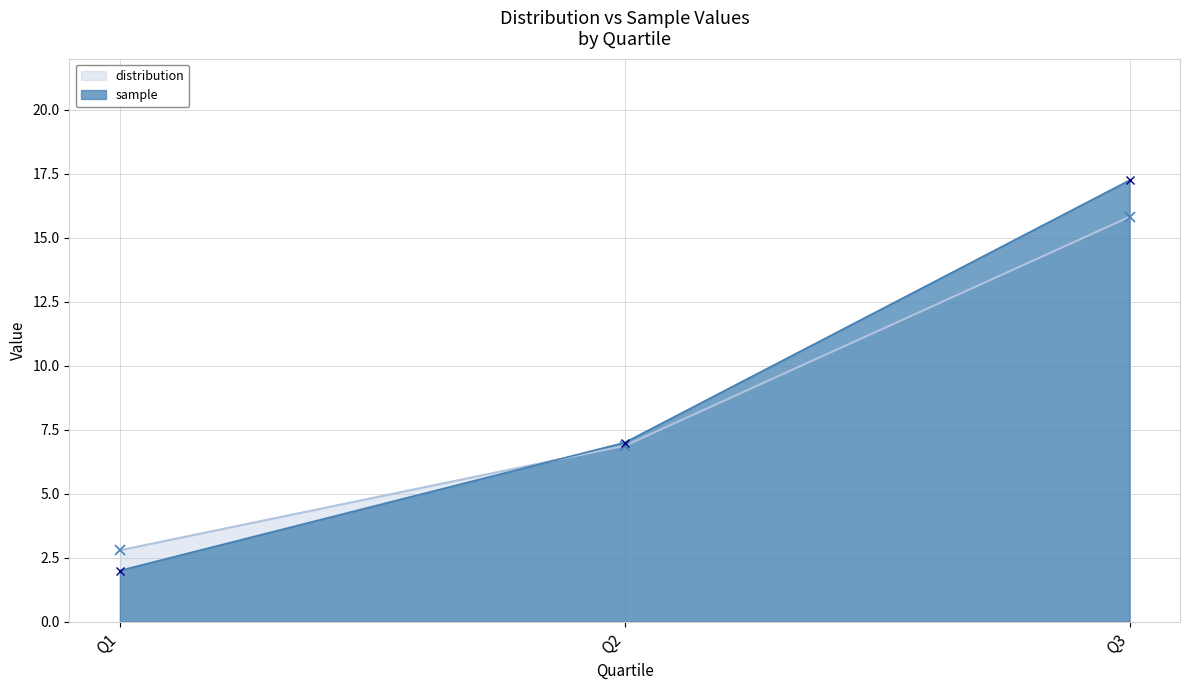

Which has a higher value, Q3 or Q1?

Q3